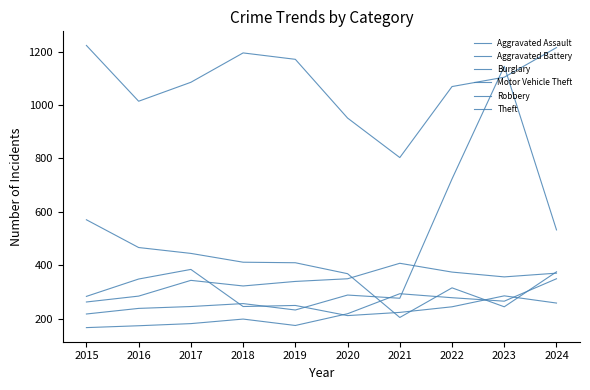

What is the maximum value for Robbery?

384